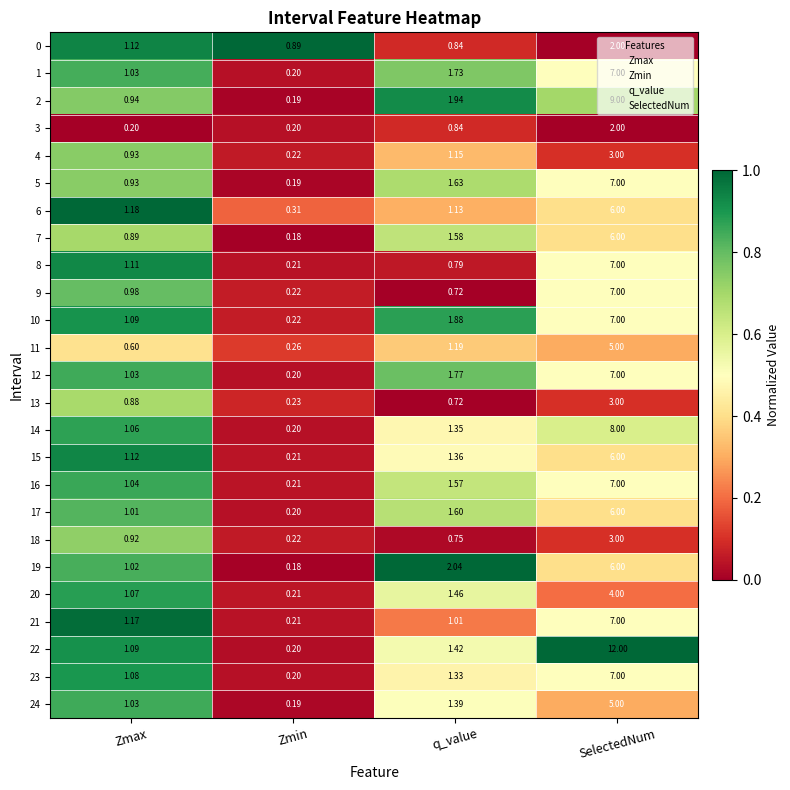

Which label corresponds to the smallest value in the chart?

Zmin